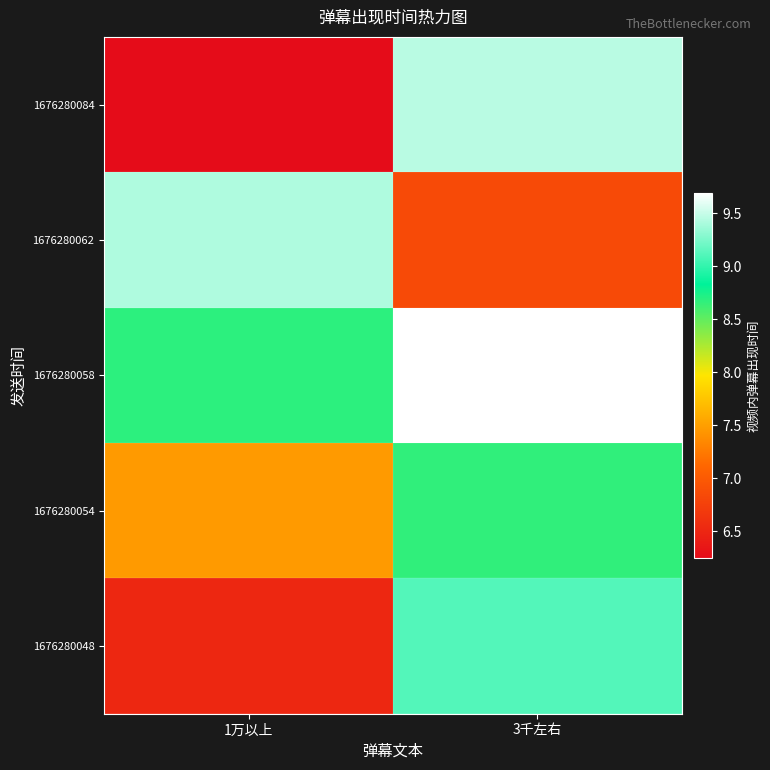

Reading left to right, extract all data points from this chart.

1676280084: 1万以上=6.3	3千左右=9.5
1676280062: 1万以上=9.4	3千左右=6.9
1676280058: 1万以上=8.7	3千左右=9.7
1676280054: 1万以上=7.5	3千左右=8.7
1676280048: 1万以上=6.5	3千左右=9.1